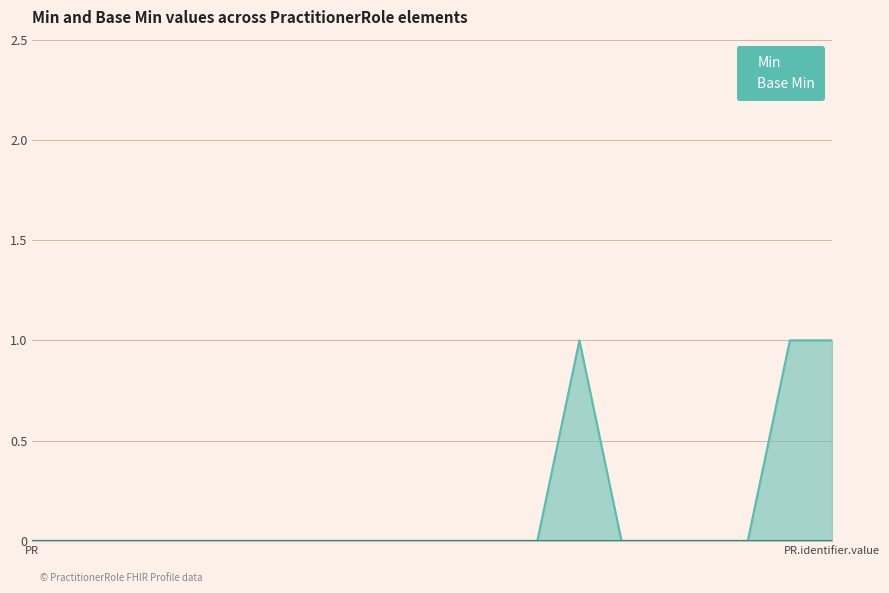

The value at PractitionerRole.id is 0. True or false?

False